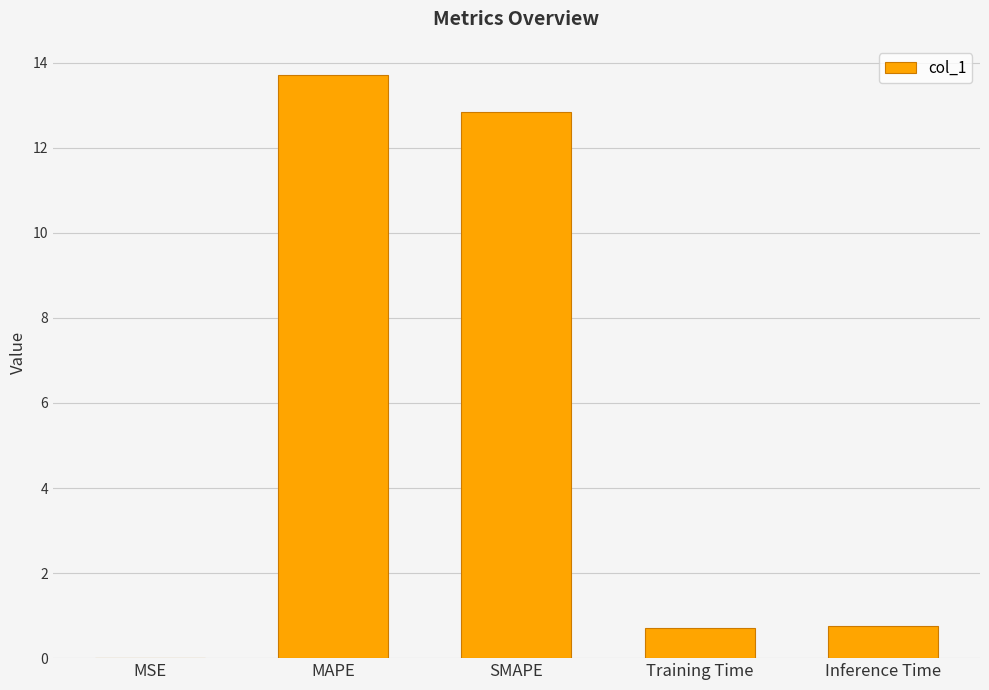

What is the sum of the values at SMAPE and Inference Time?

13.6